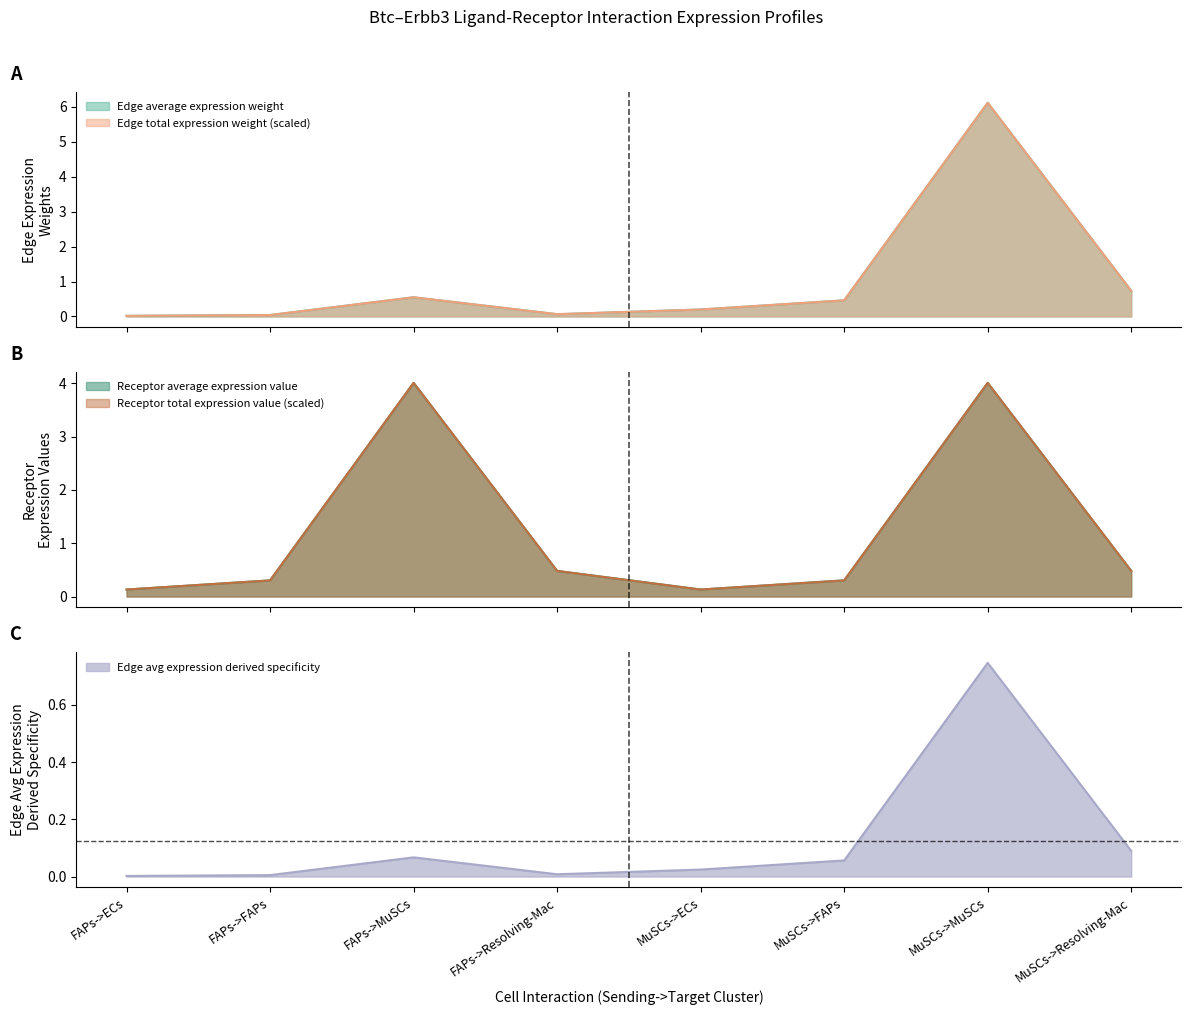

How many interior local peaks does the Edge average expression weight series have?

2